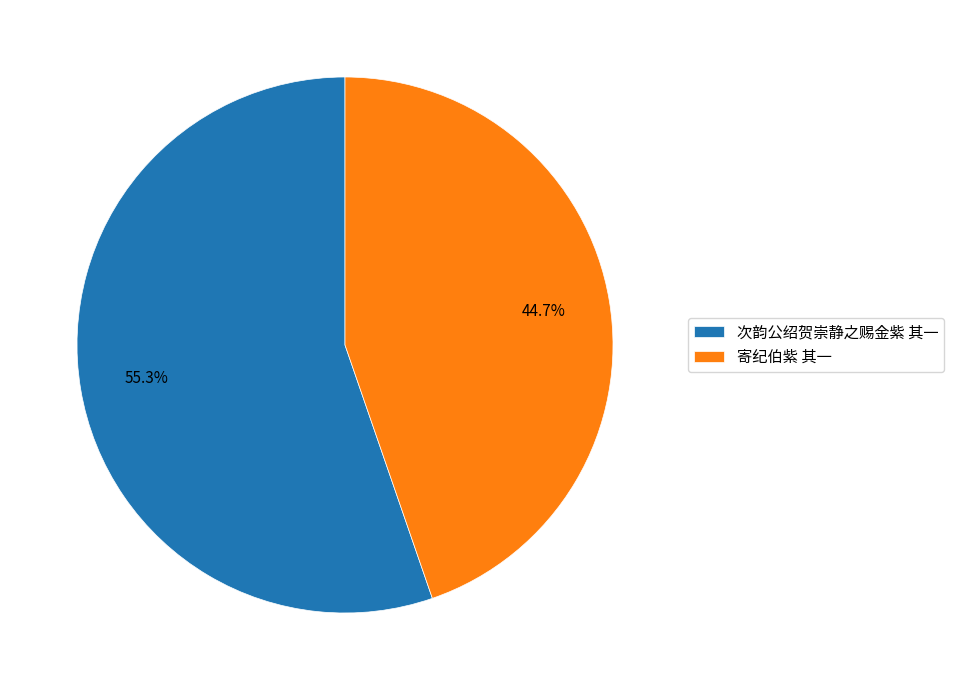

Is it true that 次韵公绍贺崇静之赐金紫 其一 is 65% of the pie?

False